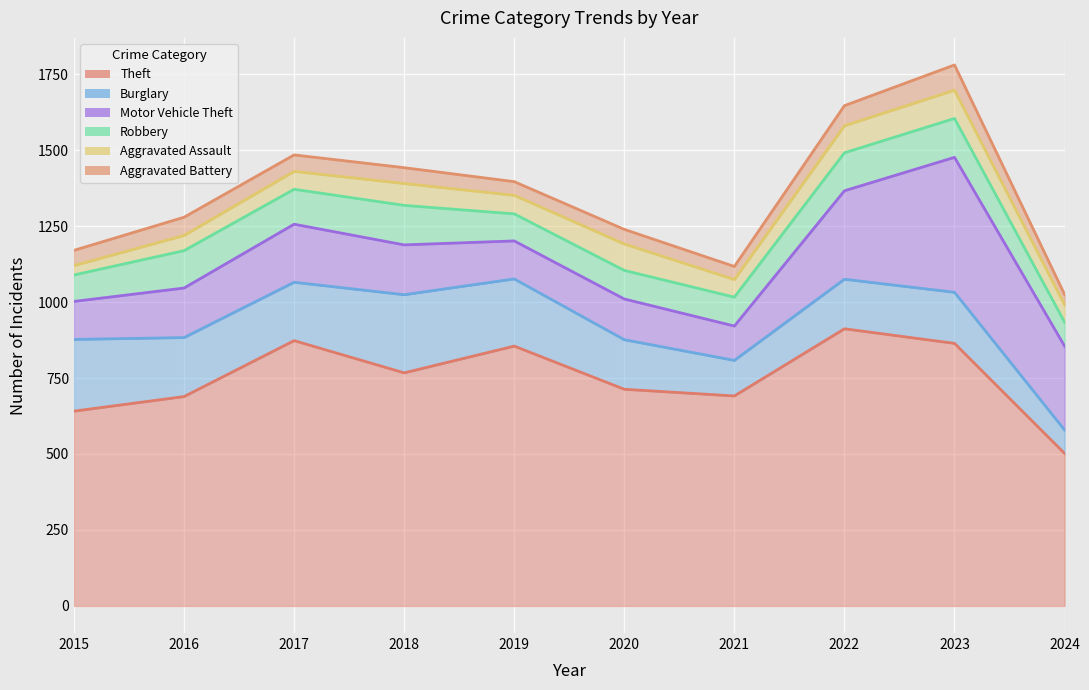

How many lines are shown in the chart?

6